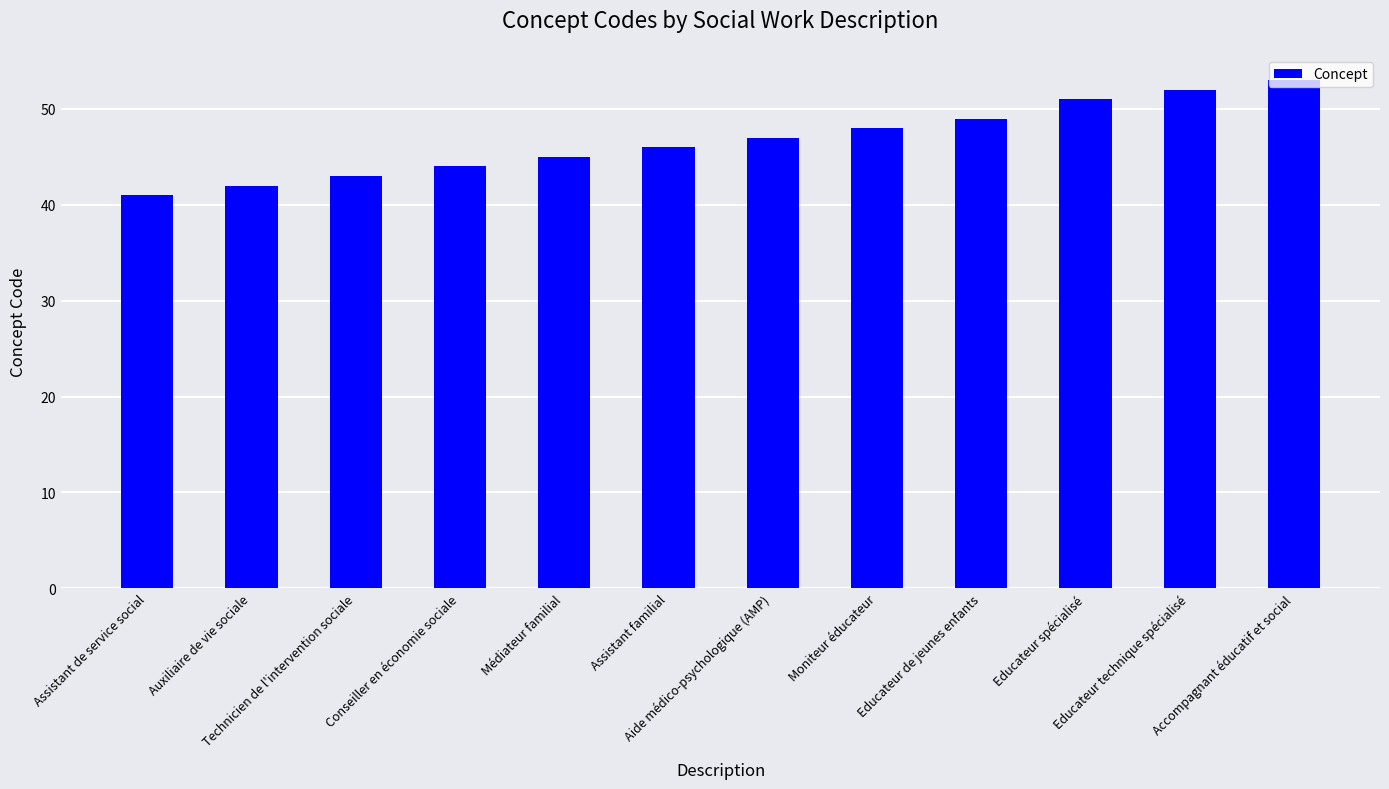

What is the label of the 6th bar from the left?

Assistant familial